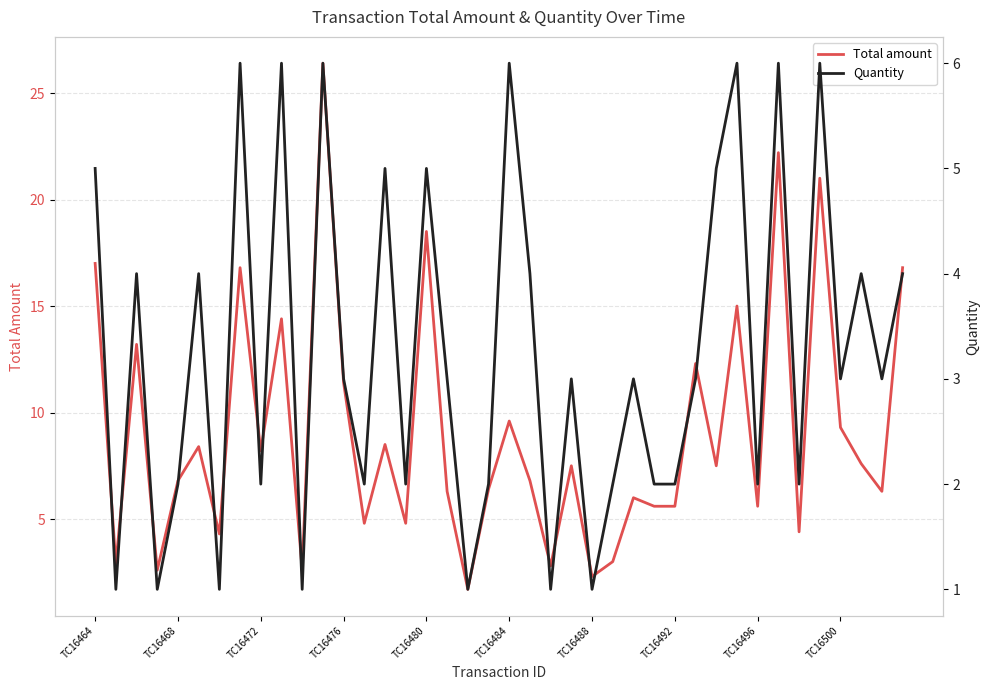

What value does the Quantity series have at 19?

2.0